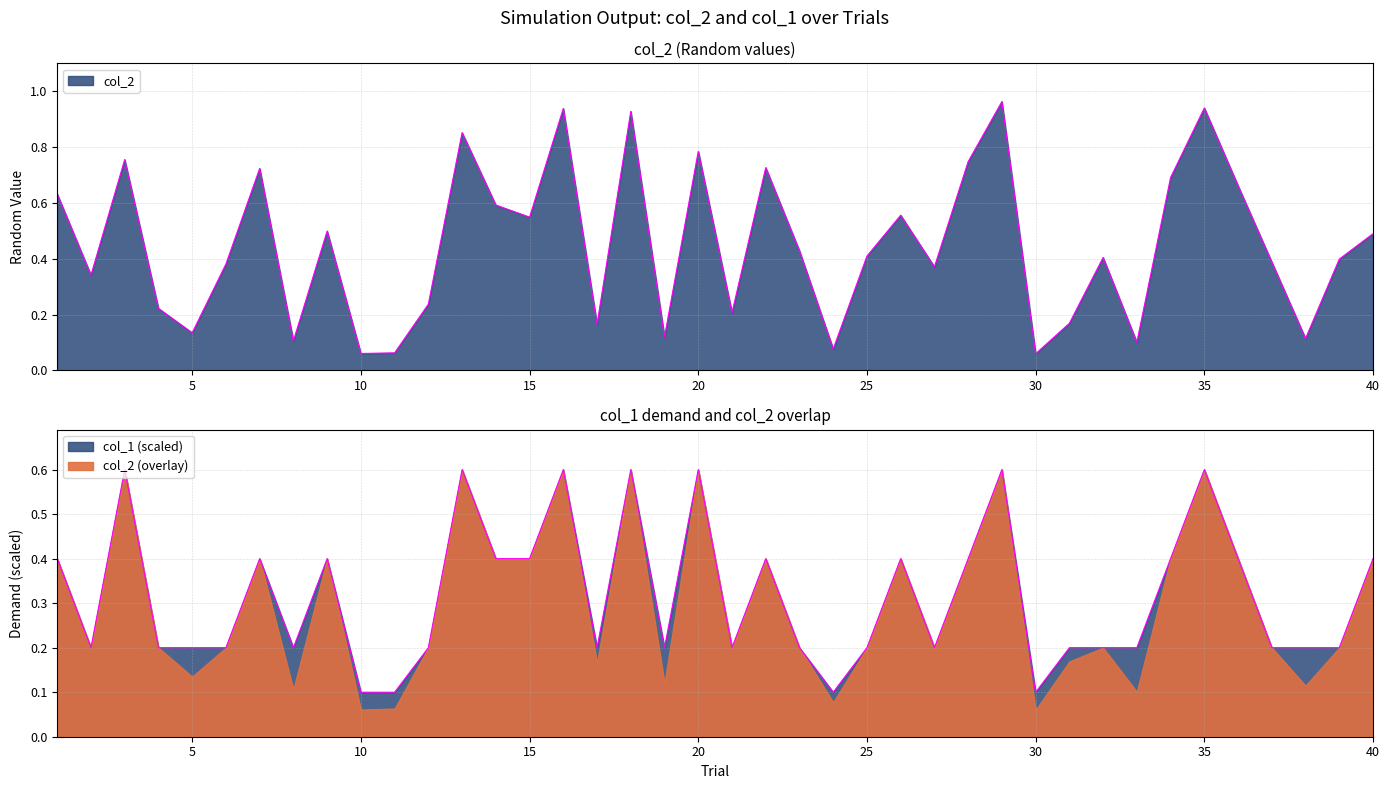

Reading left to right, transcribe all the data shown in this chart.

1=0.6	2=0.3	3=0.8	4=0.2	5=0.1	6=0.4	7=0.7	8=0.1	9=0.5	10=0.1	11=0.1	12=0.2	13=0.9	14=0.6	15=0.5	16=0.9	17=0.2	18=0.9	19=0.1	20=0.8	21=0.2	22=0.7	23=0.4	24=0.1	25=0.4	26=0.6	27=0.4	28=0.7	29=1.0	30=0.1	31=0.2	32=0.4	33=0.1	34=0.7	35=0.9	36=0.7	37=0.4	38=0.1	39=0.4	40=0.5